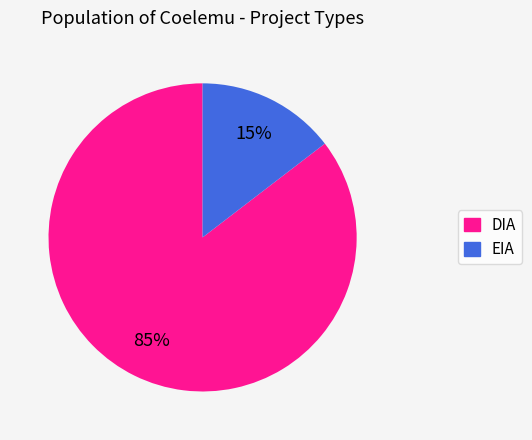

True or false: EIA accounts for 15% of the total.

True